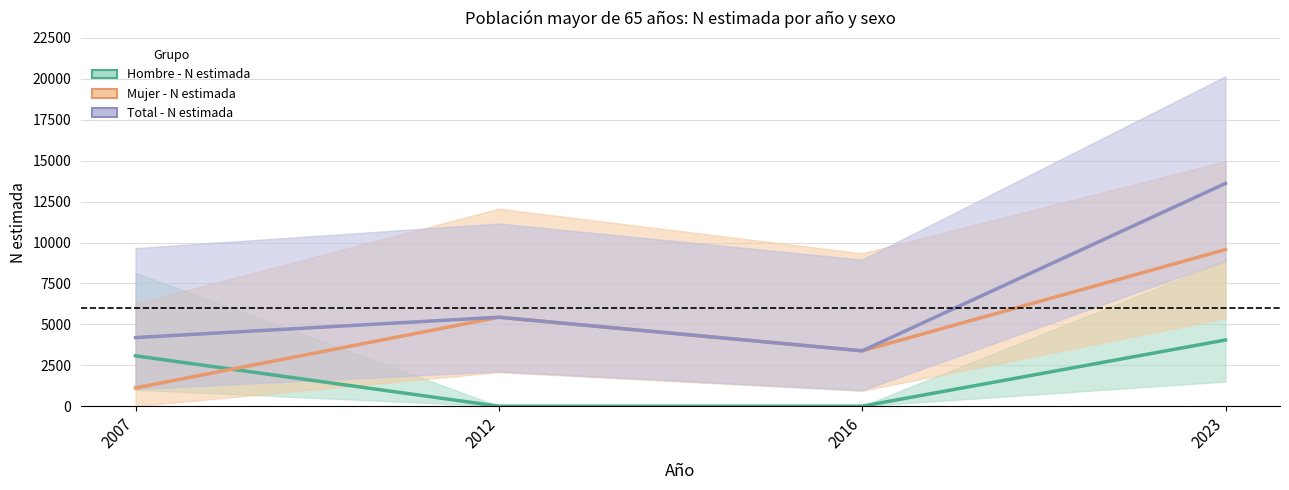

How many interior local peaks does the Mujer - N estimada series have?

1